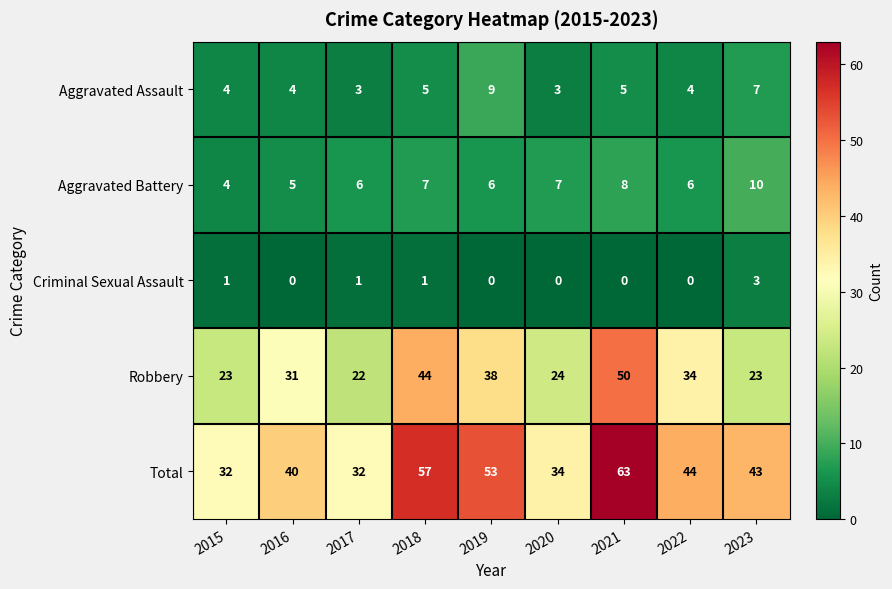

Which label corresponds to the largest value in the chart?

2021